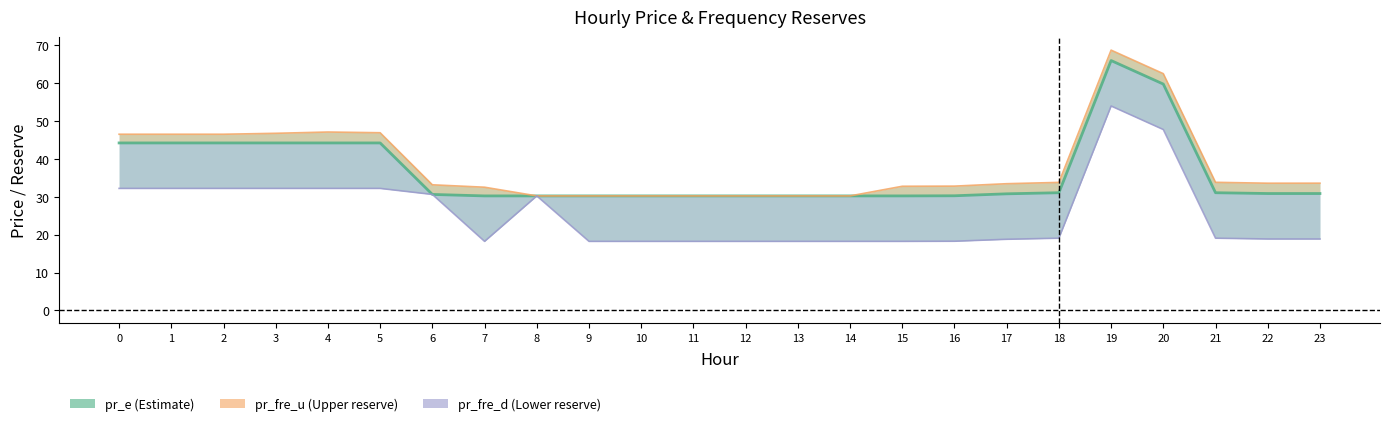

Is it true that pr_fre_u equals 26.1 at 4?

False